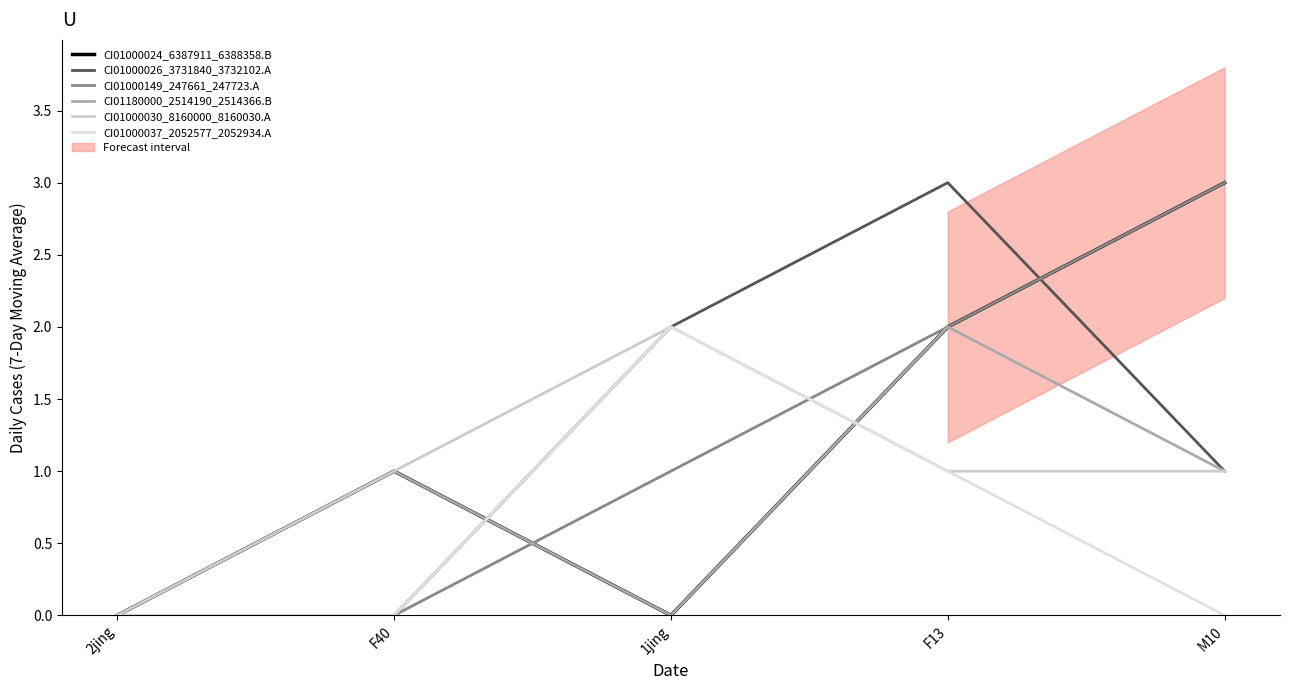

What is the difference between the second highest and second lowest values in the CI01000149_247661_247723.A series?

2